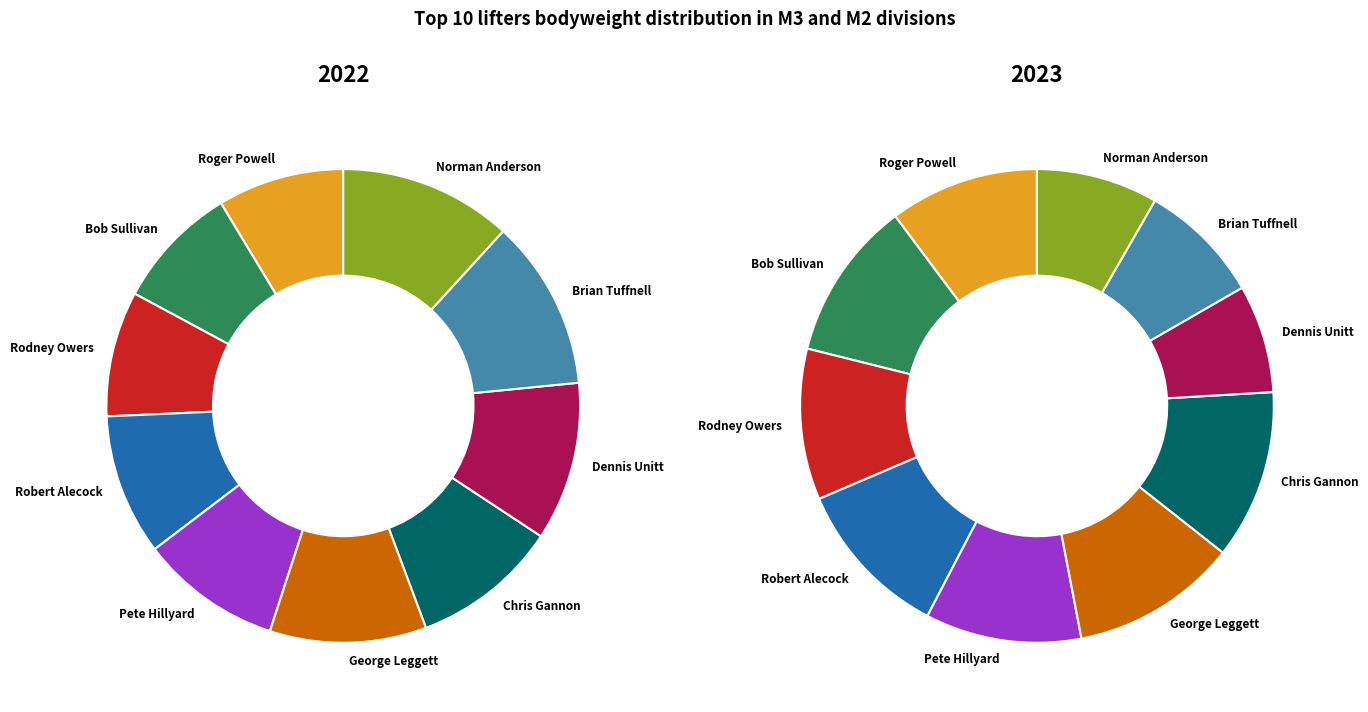

What is the smallest slice in the pie chart?

Bob Sullivan